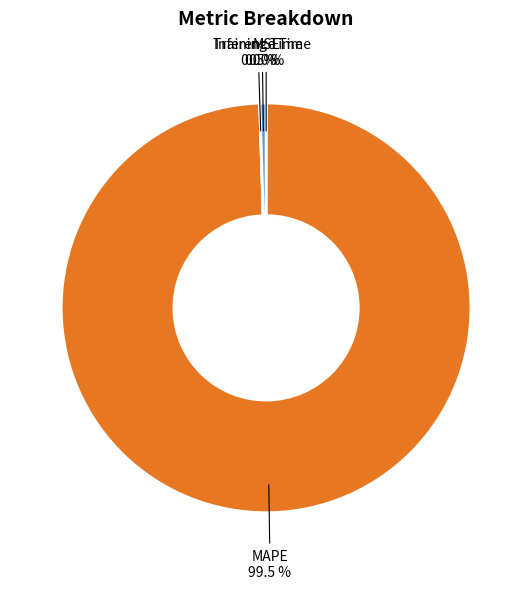

Approximately how many times larger is the value at MAPE compared to Inference Time?

209.6